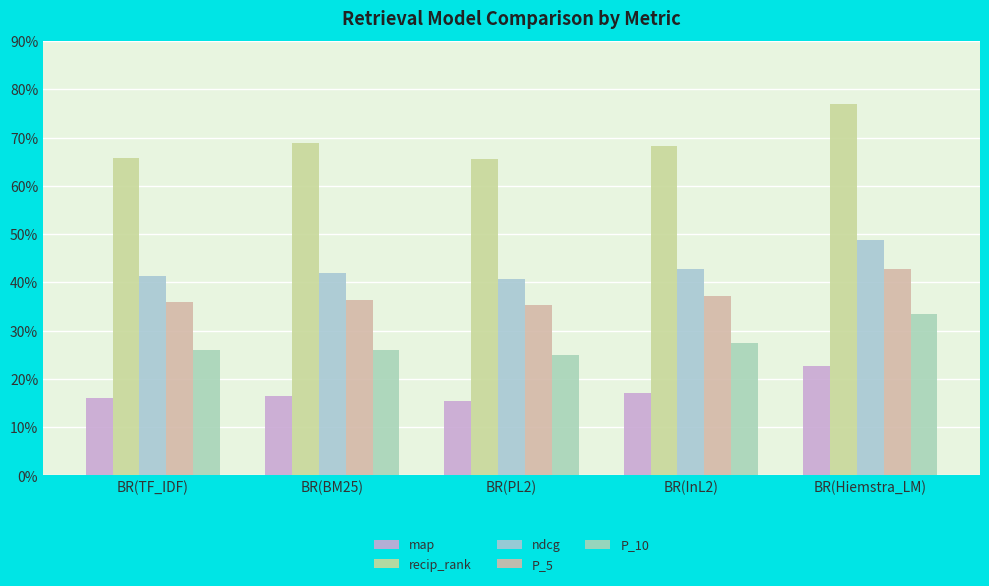

Rank the series at BR(BM25) from lowest to highest value.

map, P_10, P_5, ndcg, recip_rank